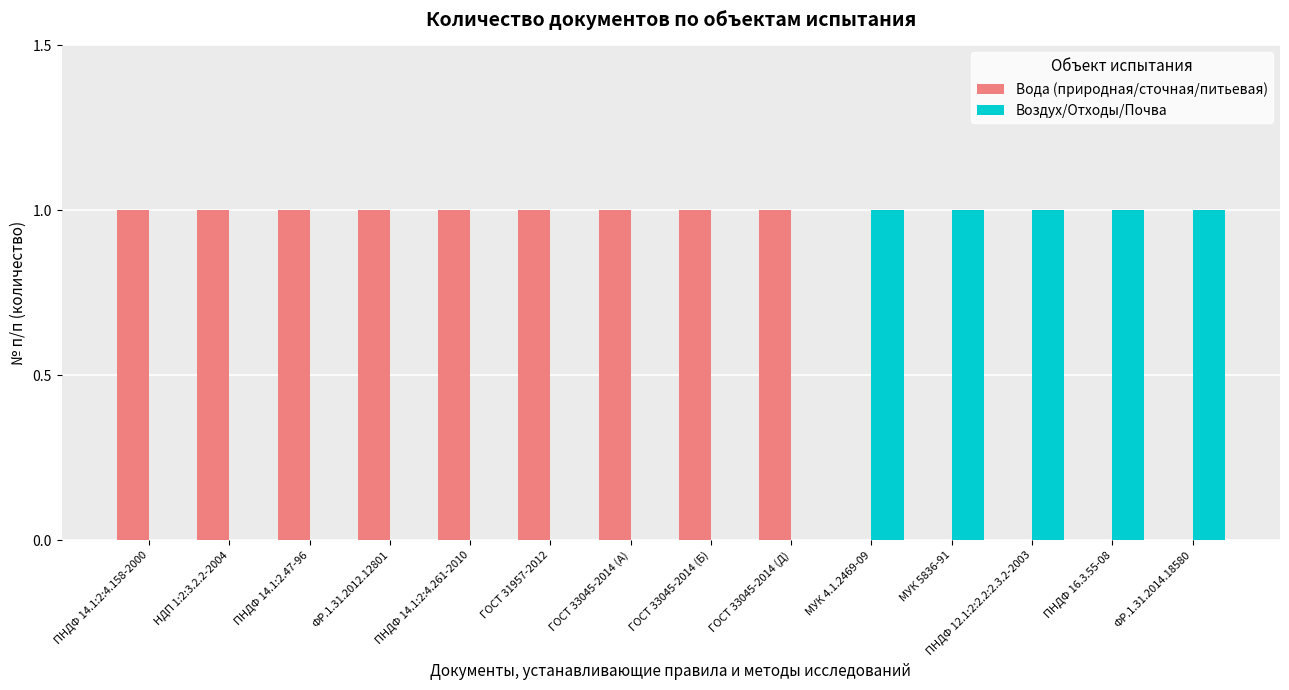

What is the sum of all Вода (природная/сточная/питьевая) values?

9